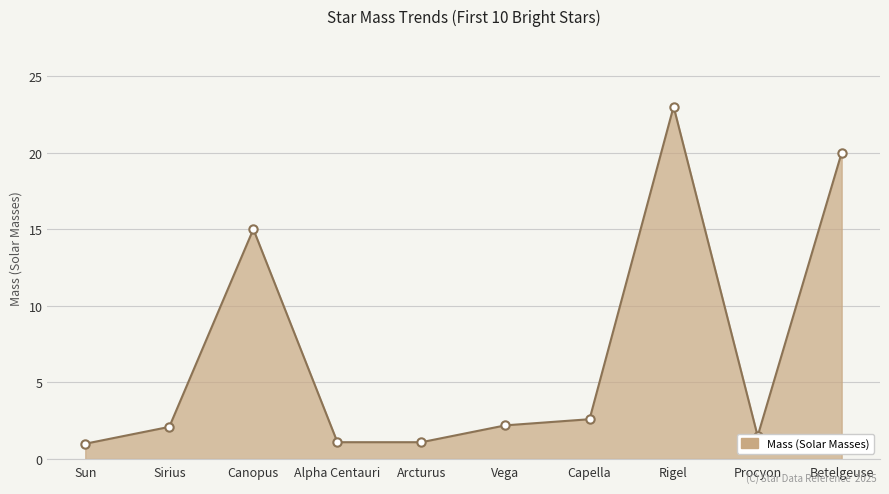

True or false: the data shows 12.3 at Betelgeuse.

False